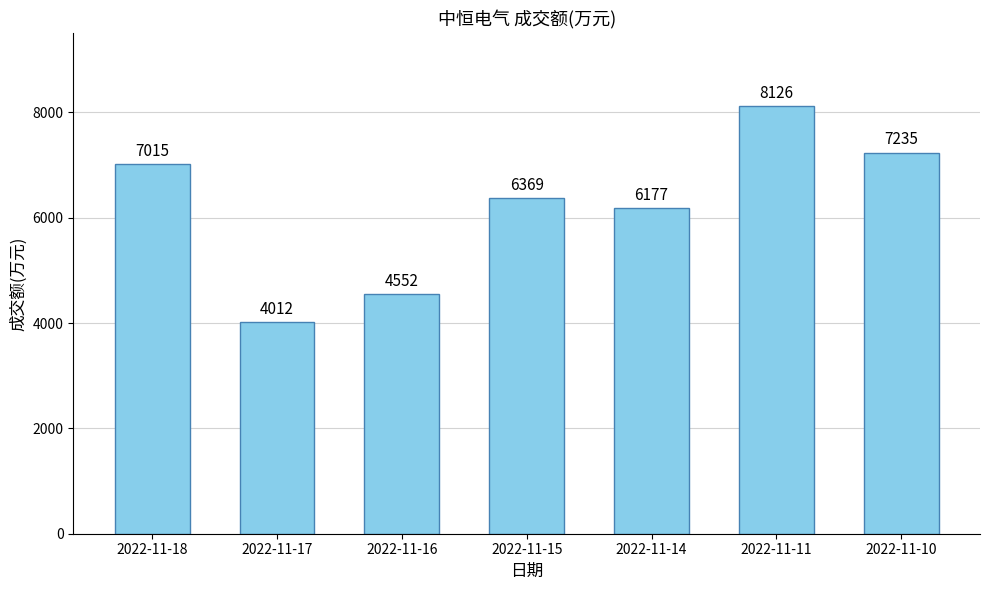

How many bars are there in total?

7